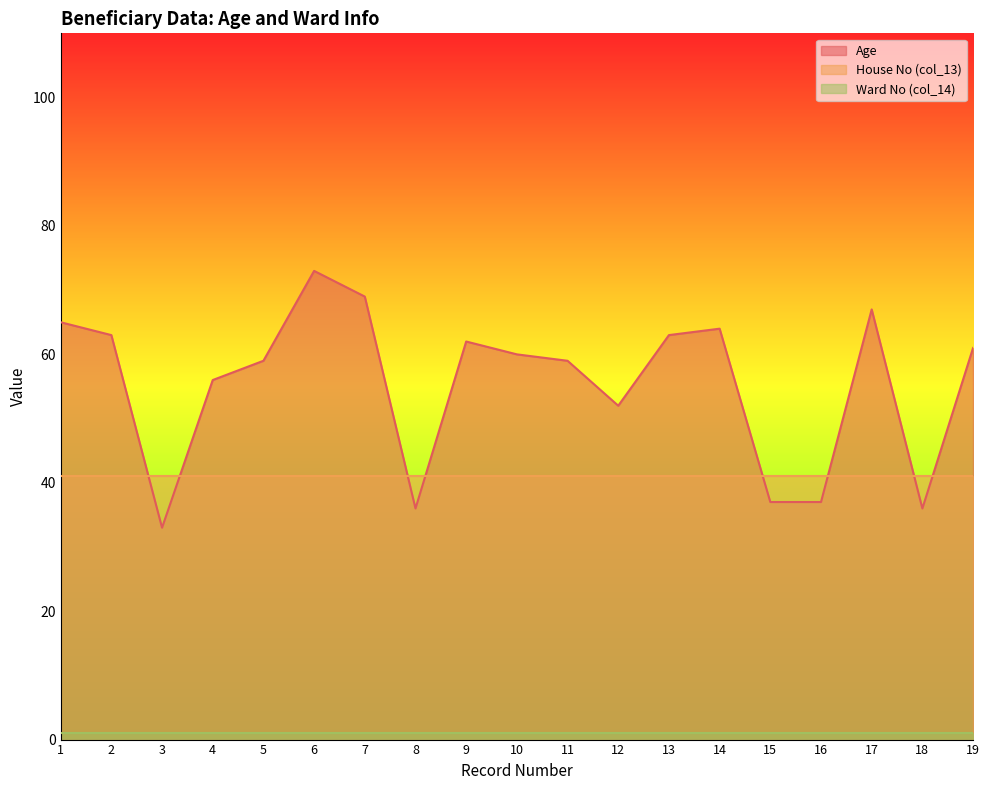

Which has a higher value, 14 or 16?

14